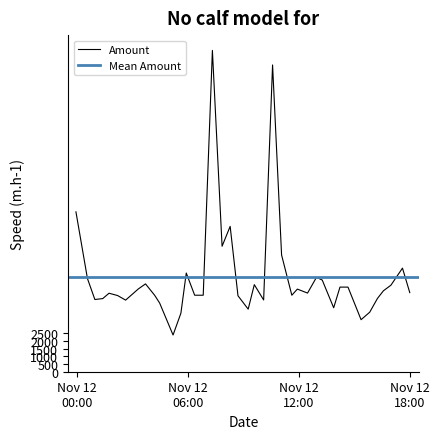

What is the sum of the values at 2019-11-12 and 2019-11-12?

10990